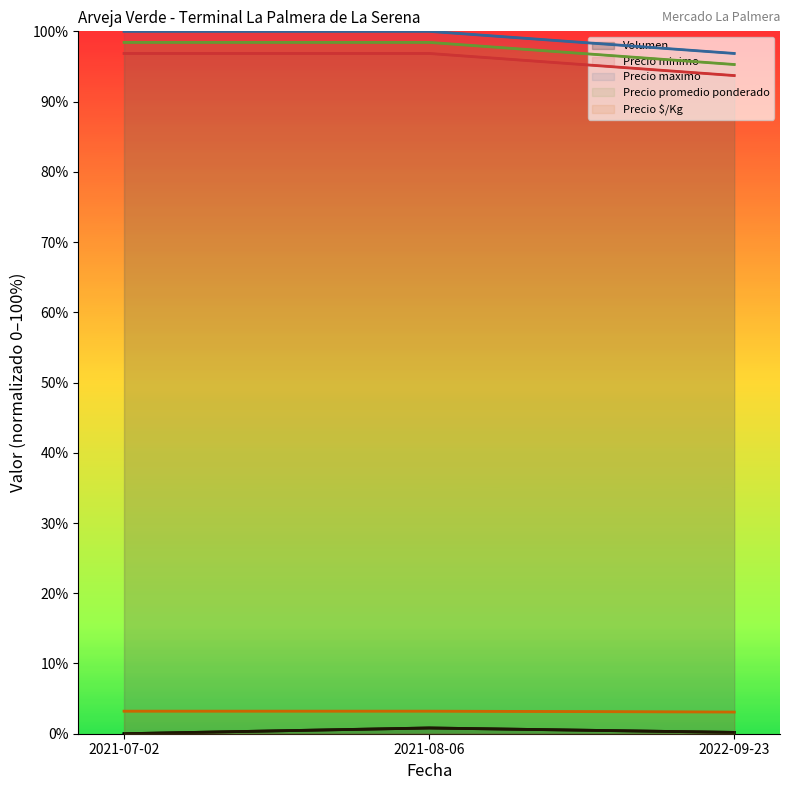

The value of Precio promedio ponderado at 2021-07-02 is 98.4. True or false?

True